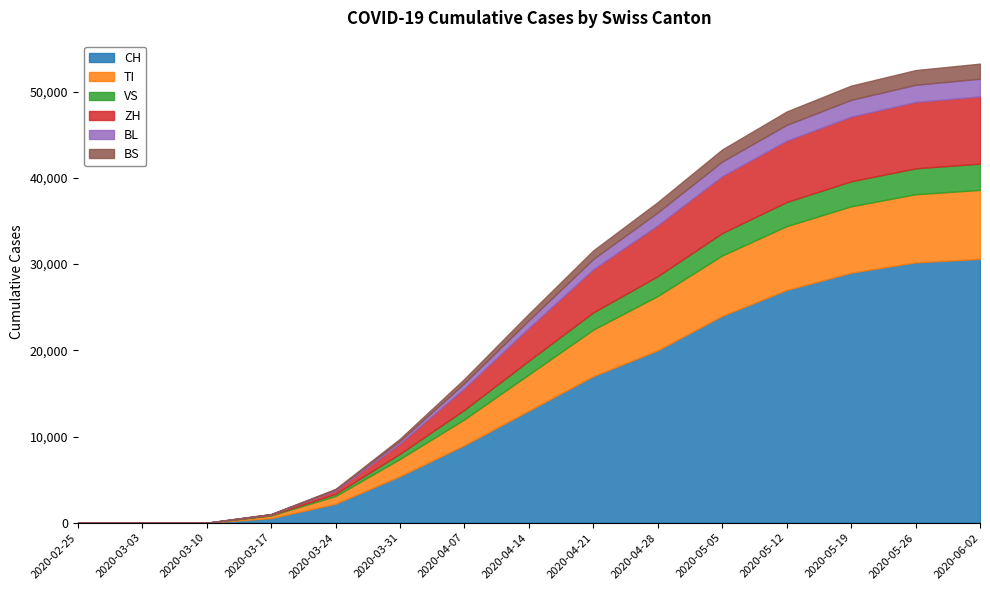

True or false: BS has a value of 80 at 2020-03-24.

True